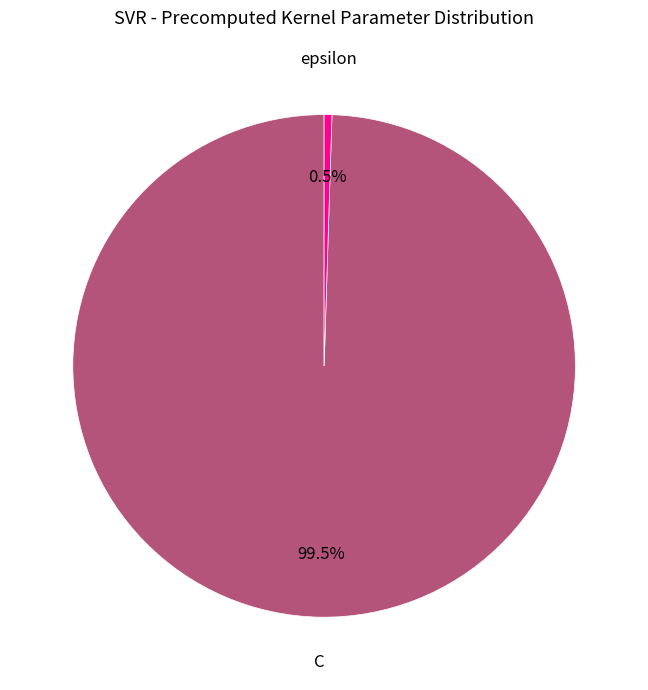

What percentage is NOT represented by C?

0.5%